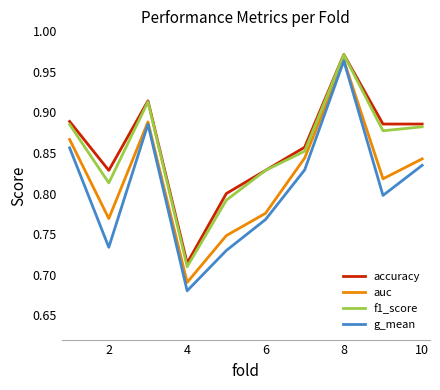

Which series has the largest range (max minus min)?

g_mean